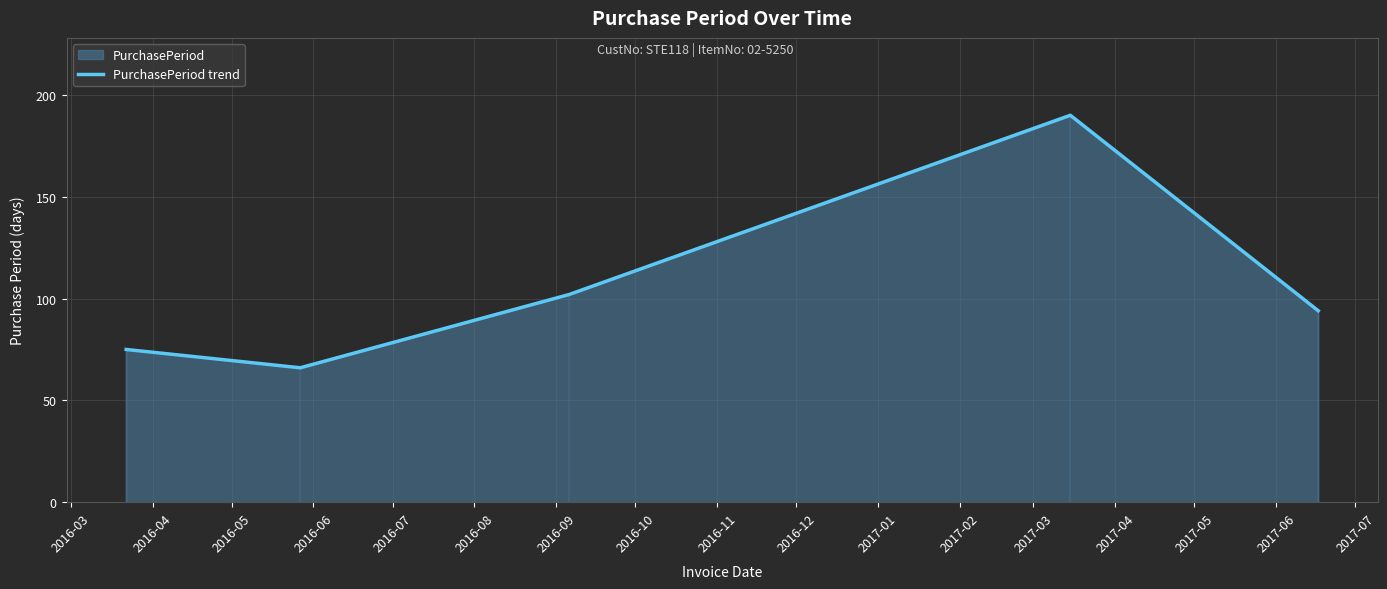

What is the highest value of the PurchasePeriod trend series?

190